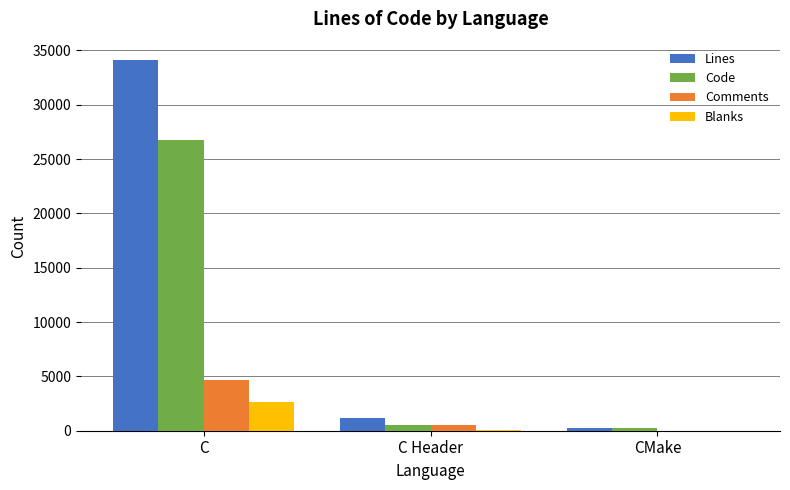

Between C and CMake, which series saw the biggest shift?

Lines